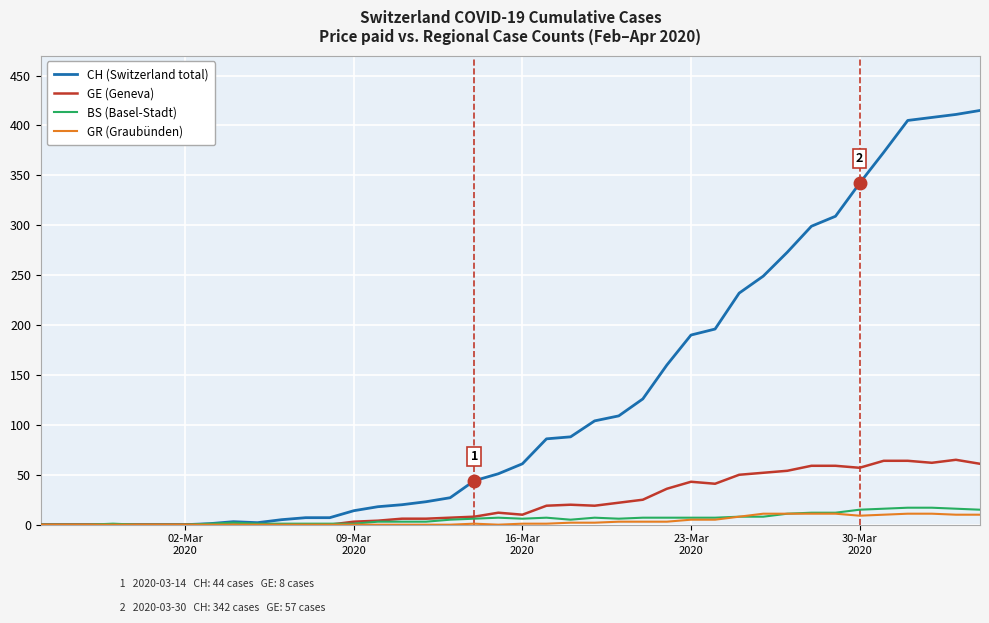

What is the maximum value shown in the chart?

415